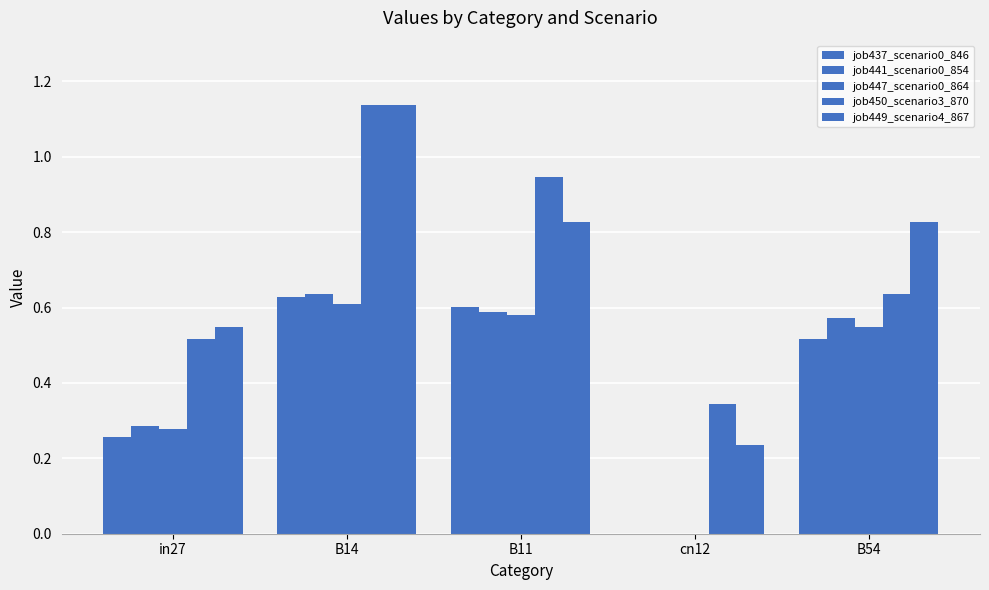

The value of job441_scenario0_854 at B14 is 0.3. True or false?

False